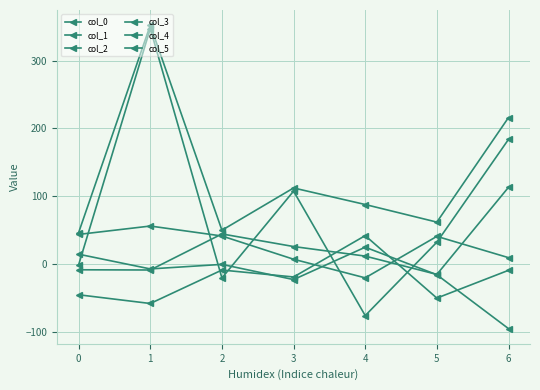

True or false: col_4 has a value of -8.5 at 3.

False